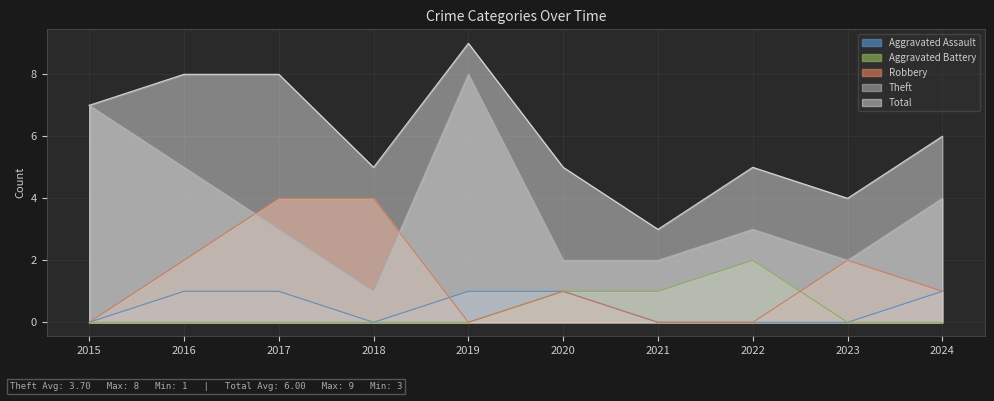

Reading left to right, what are all the values shown in this chart?

Aggravated Assault: 0	1	1	0	1	1	0	0	0	1
Aggravated Battery: 0	0	0	0	0	1	1	2	0	0
Robbery: 0	2	4	4	0	1	0	0	2	1
Theft: 7	5	3	1	8	2	2	3	2	4
Total: 7	8	8	5	9	5	3	5	4	6